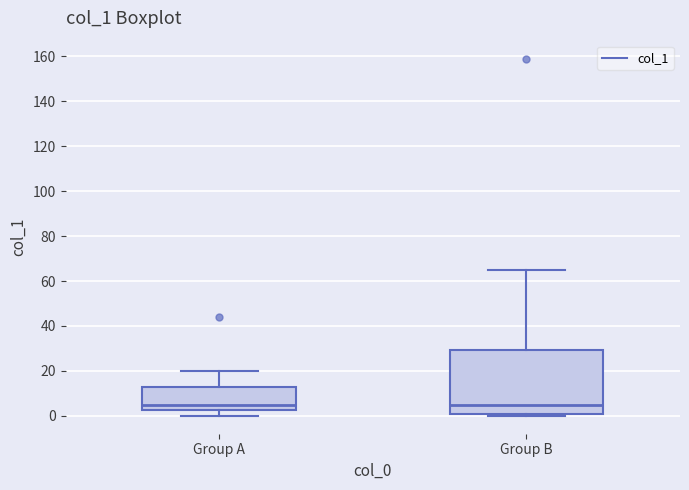

Reading left to right, transcribe this box plot: for each box, give where its median line is, the range the box spans, and where its two whiskers end, as read against the y-axis. The values are not printed on the chart, so give them approximately, as read against the axis.

Group A: median 6, box 2 to 12, whiskers 0 to 20
Group B: median 6, box 2 to 30, whiskers 0 to 66